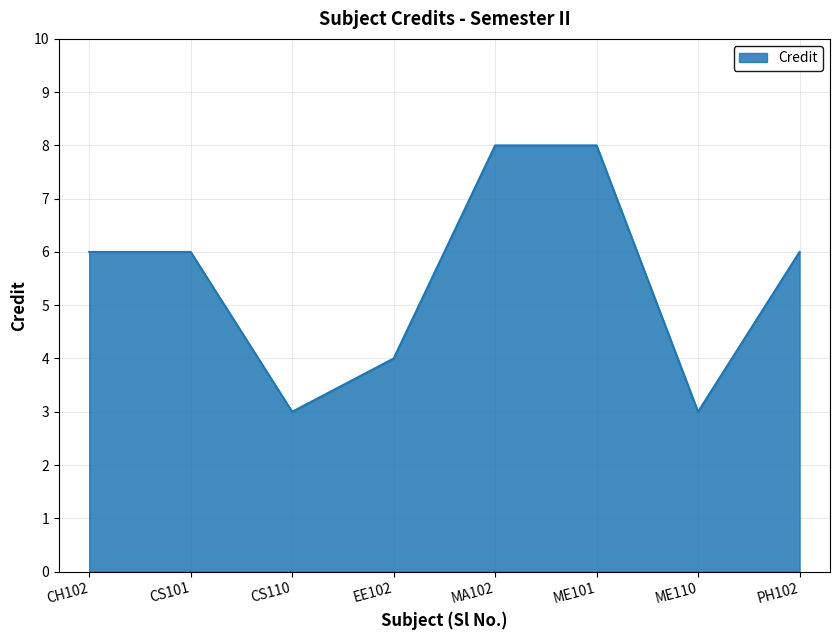

True or false: the data has more than 2 interior local peaks.

False